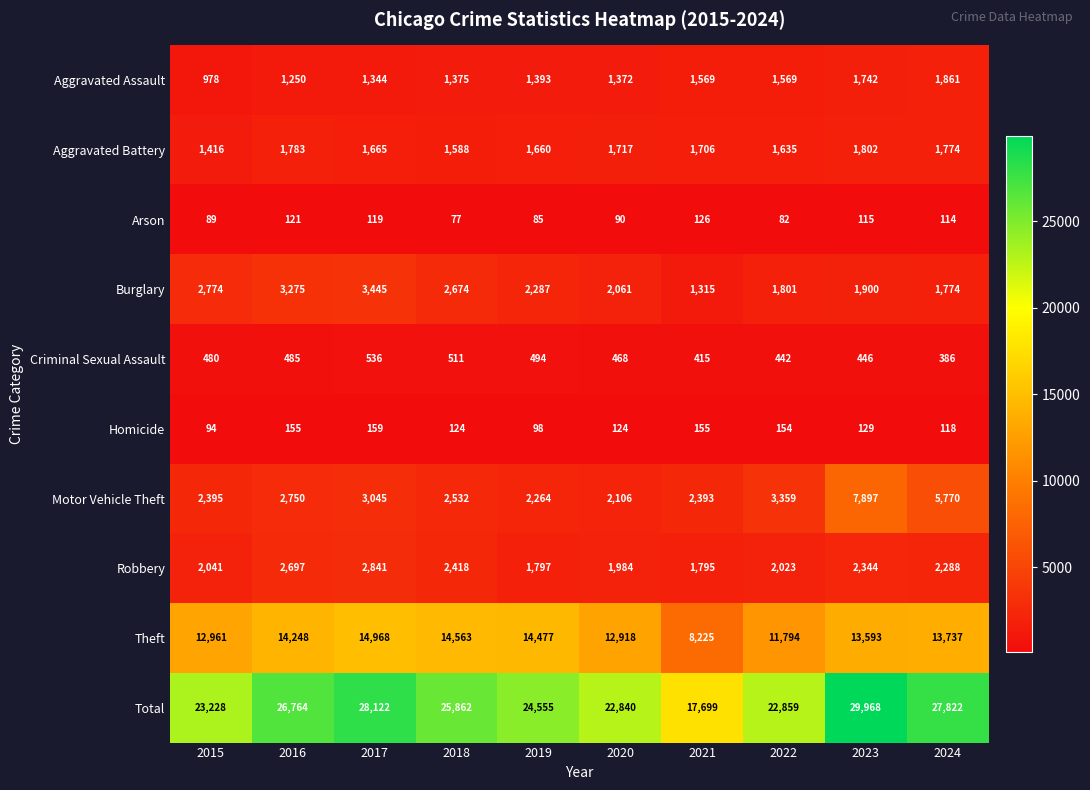

How many distinct data groups are displayed?

10